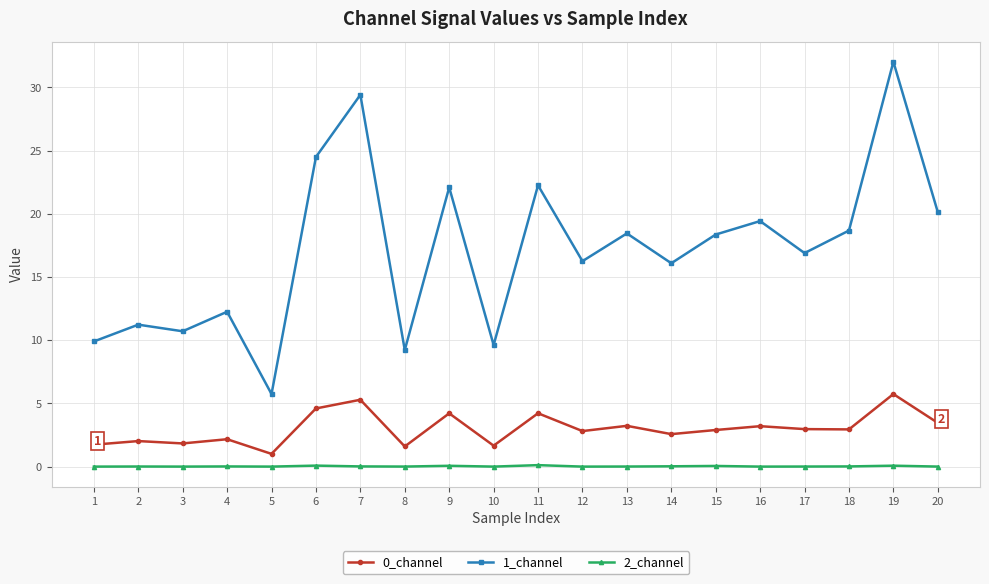

True or false: 0_channel has more than 2 interior local peaks.

True